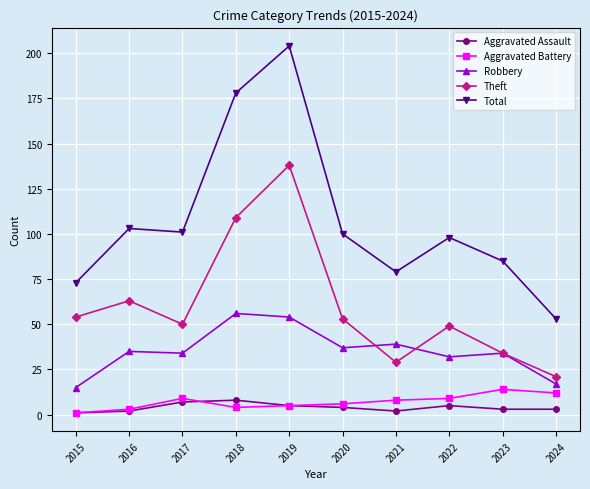

What is the difference between the maximum and second lowest values in the Total series?

131